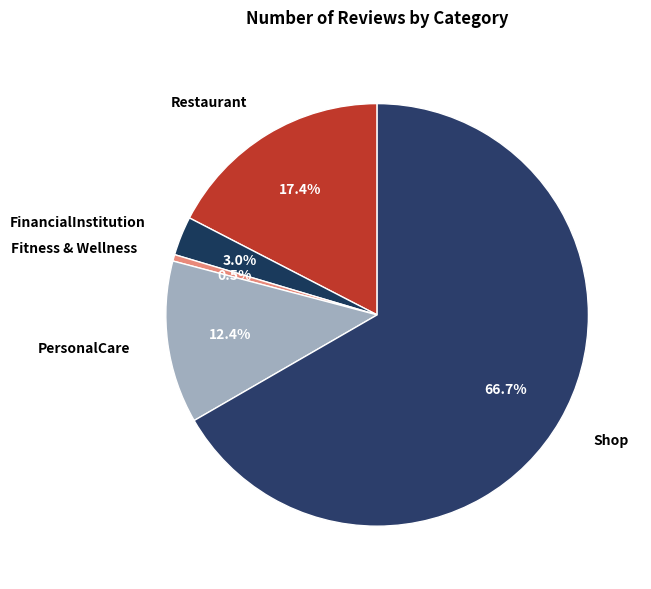

What is the ratio of the value at FinancialInstitution to the value at Fitness & Wellness?

6.0